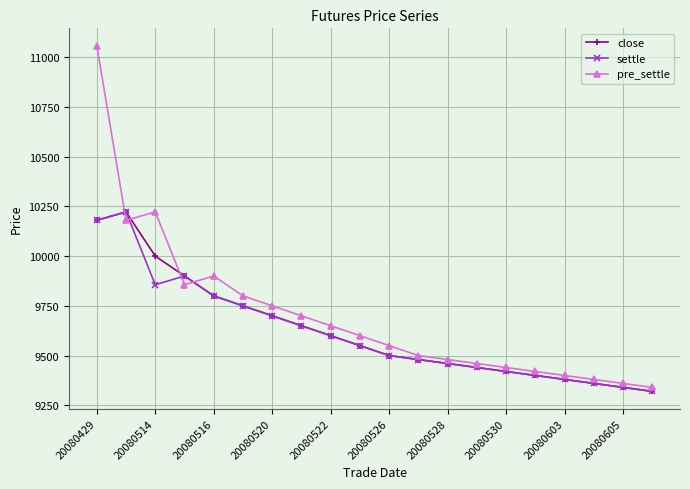

Which series has the largest total across all categories?

pre_settle